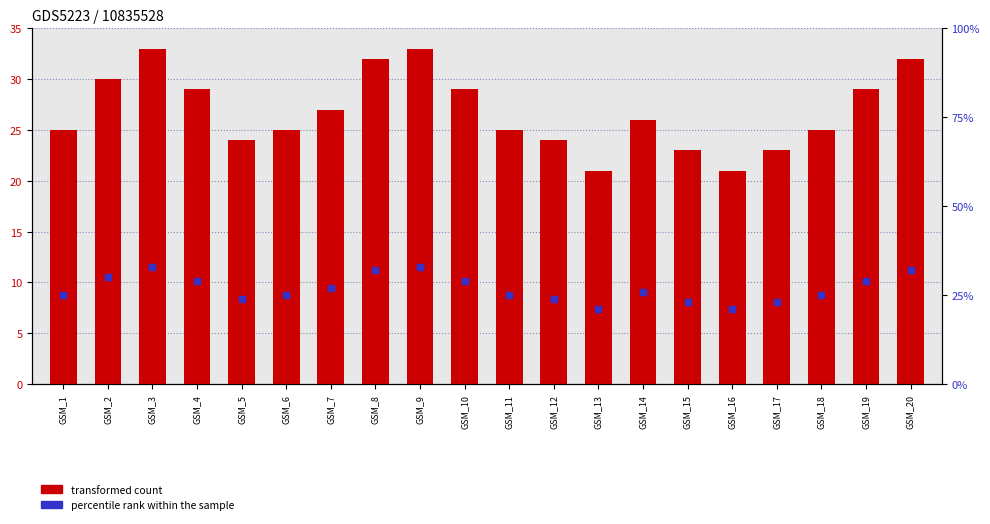

Which series has the largest total across all categories?

transformed count